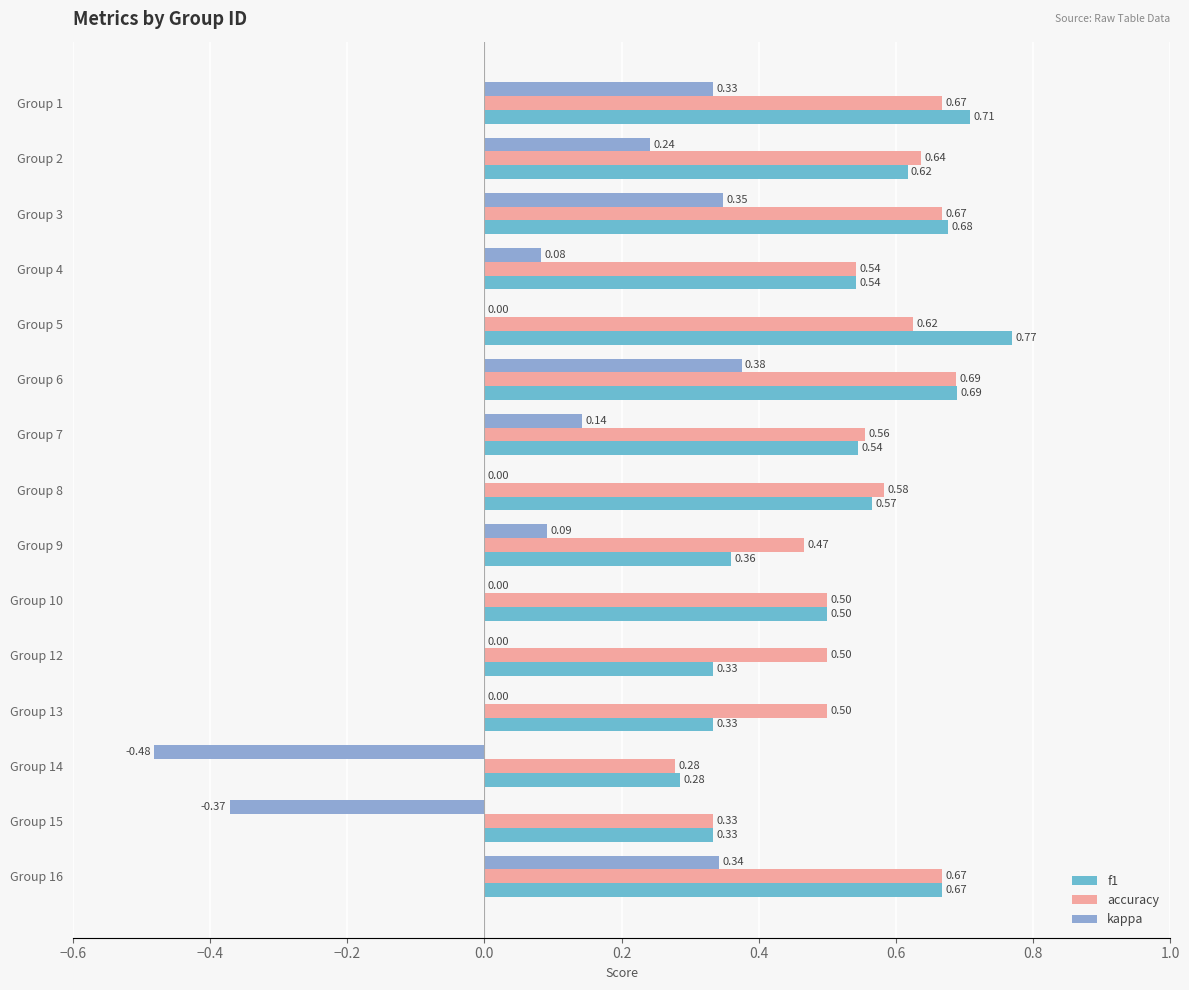

What is the sum of the f1 values at Group 3 and Group 6?

1.4